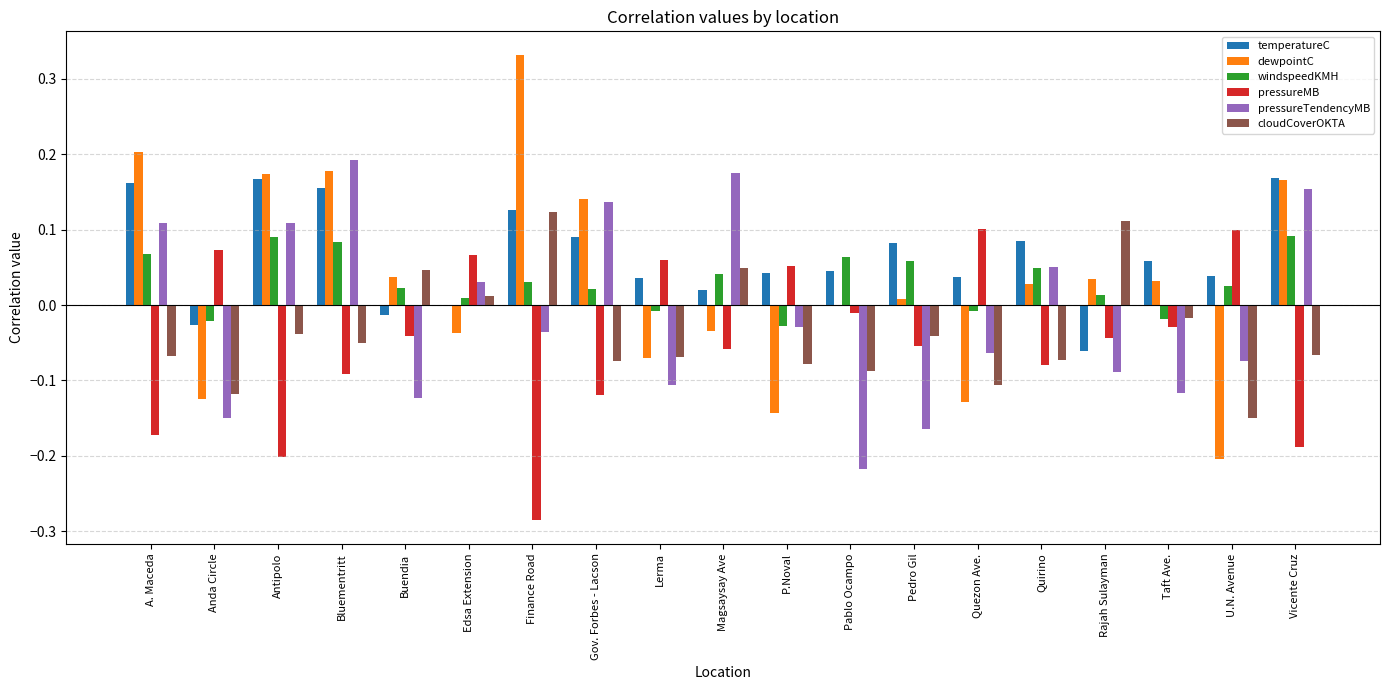

Is it true that pressureTendencyMB equals -0.1 at Taft Ave.?

True